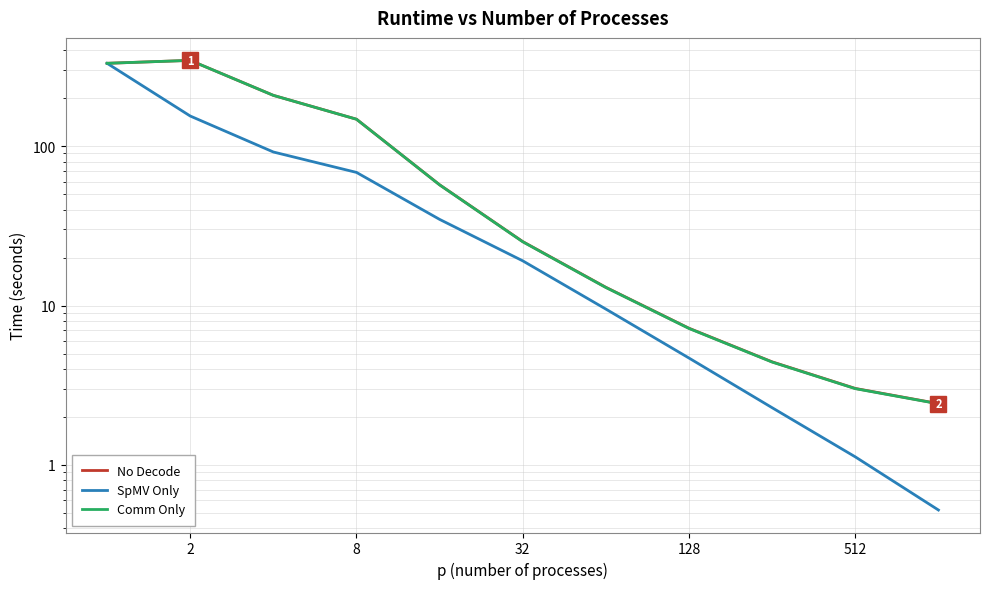

What is the maximum value for Comm Only?

345.1